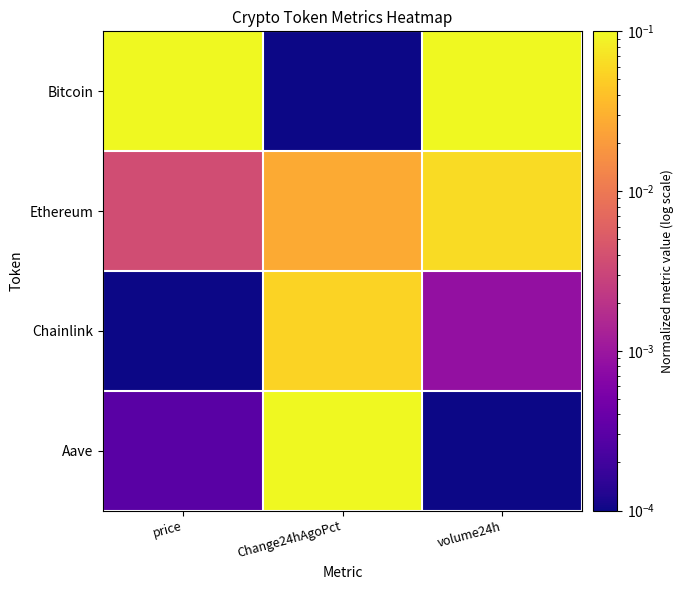

At how many categories does at least one series exceed 0?

3